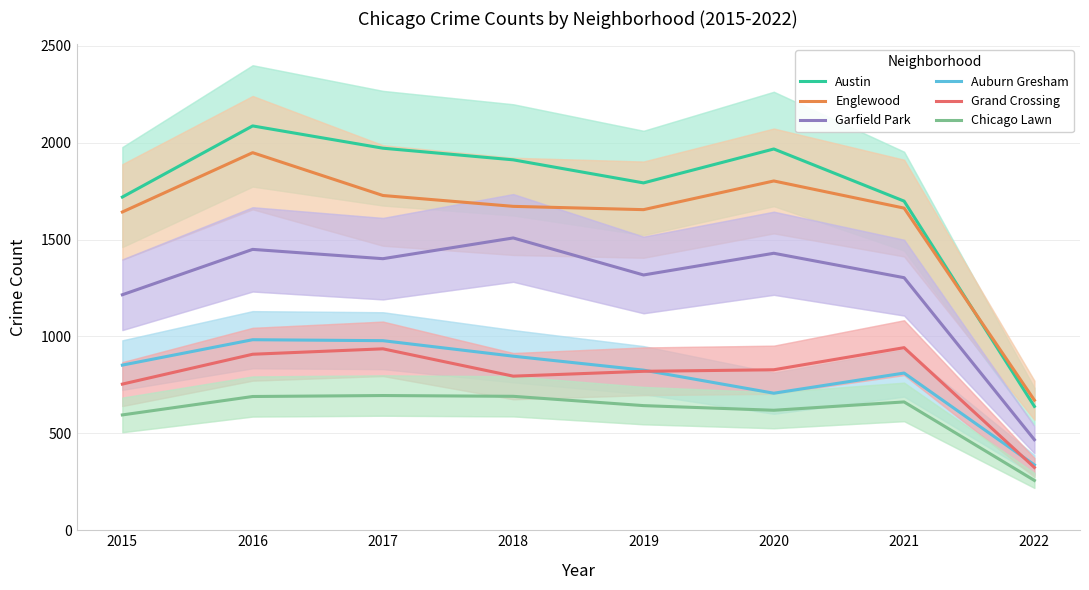

Rank the series by their maximum value, from lowest to highest.

Chicago Lawn, Grand Crossing, Auburn Gresham, Garfield Park, Englewood, Austin